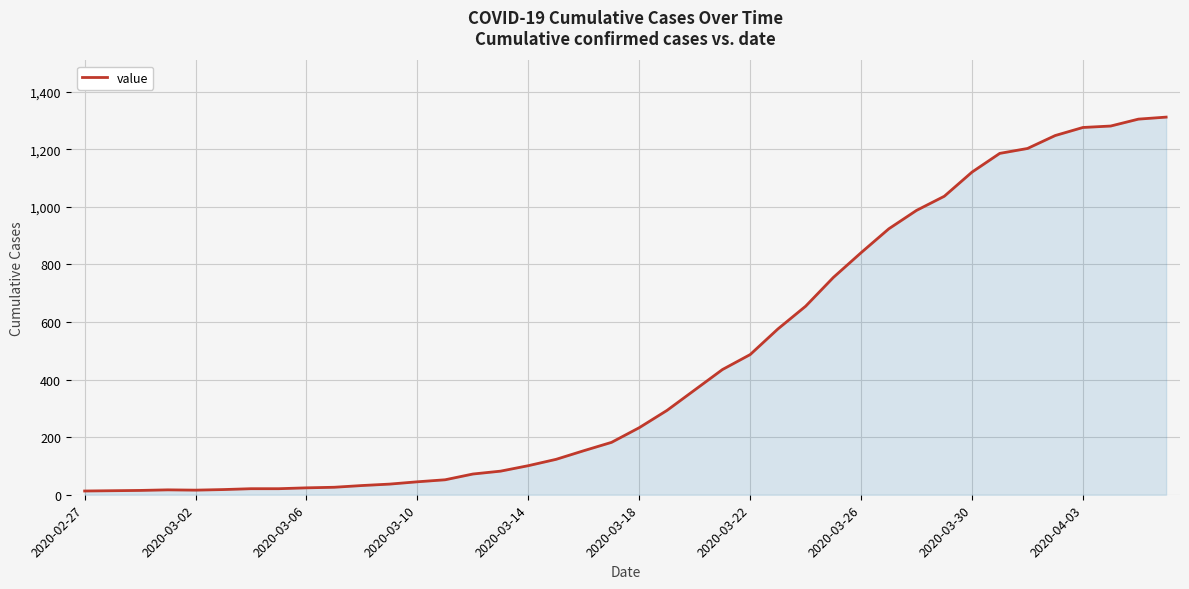

What is the greatest value displayed?

1312